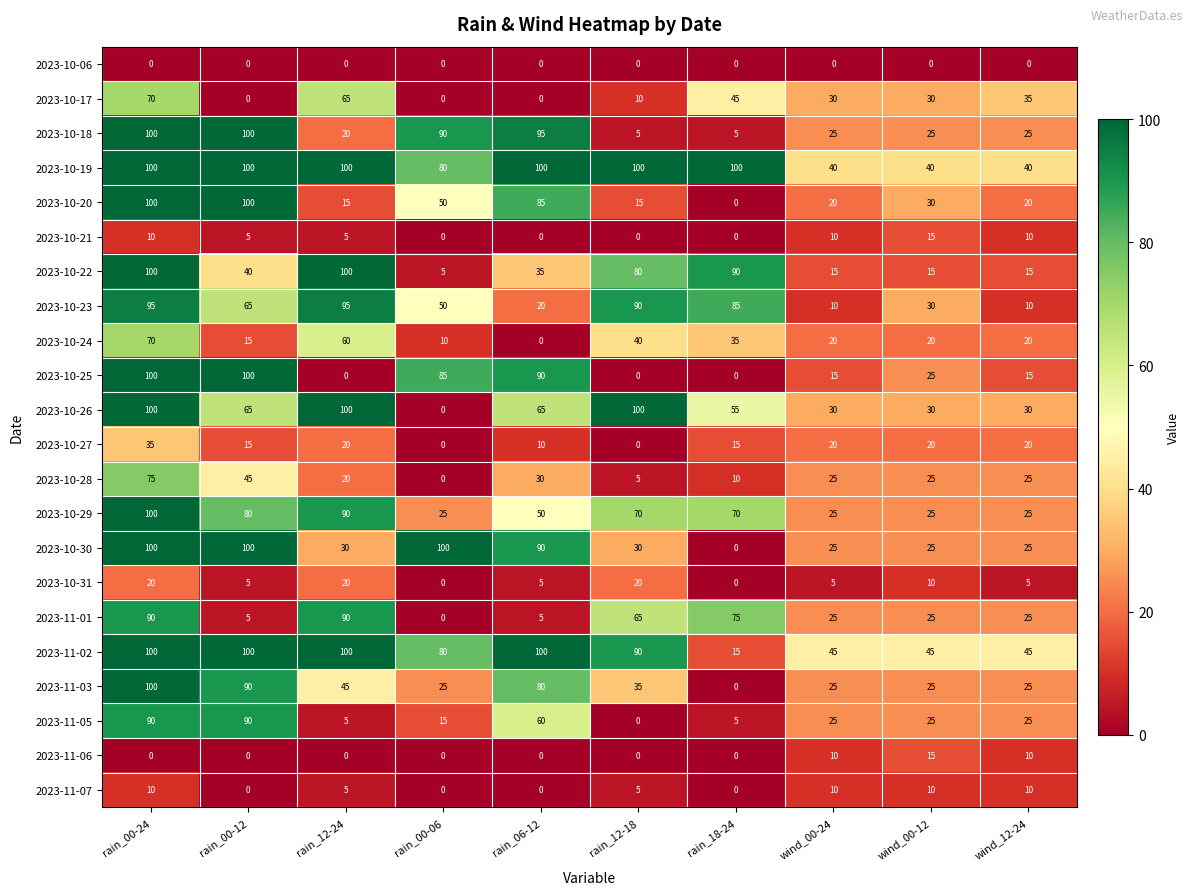

The value of 2023-10-20 at wind_12-24 is 20. True or false?

True